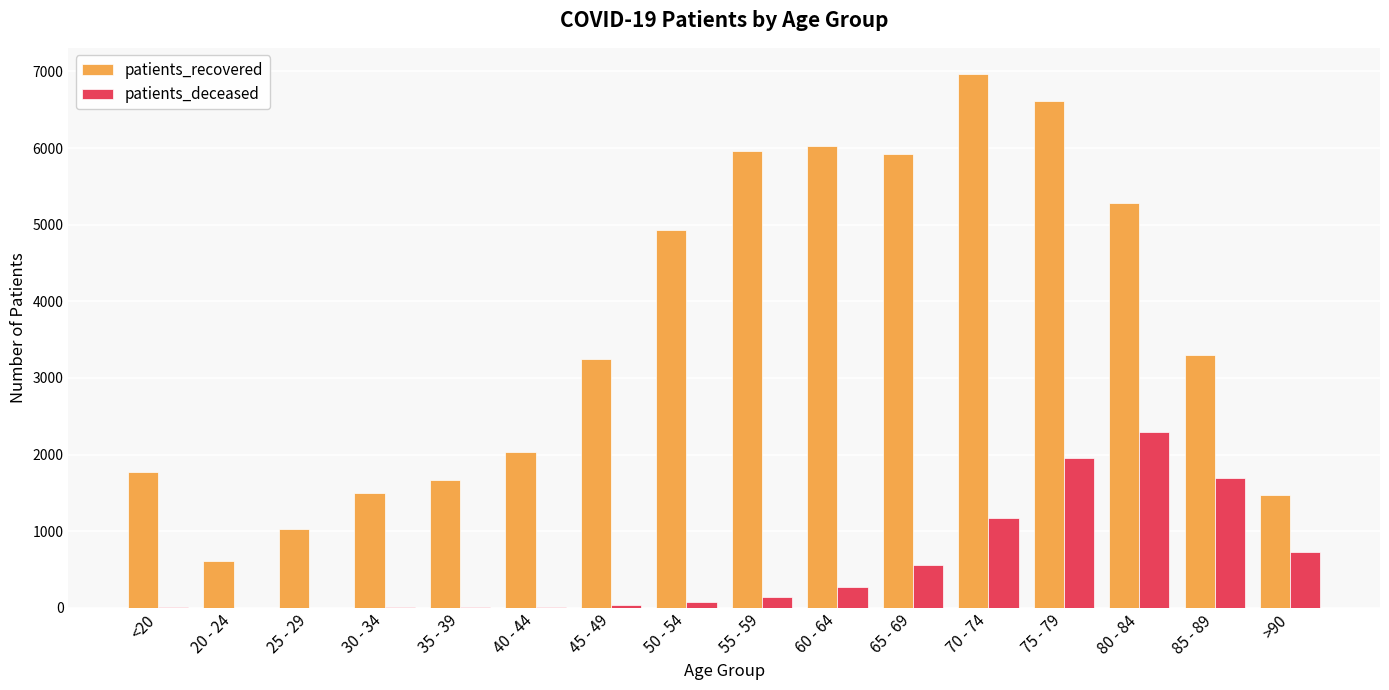

Which series has the largest range (max minus min)?

patients_recovered